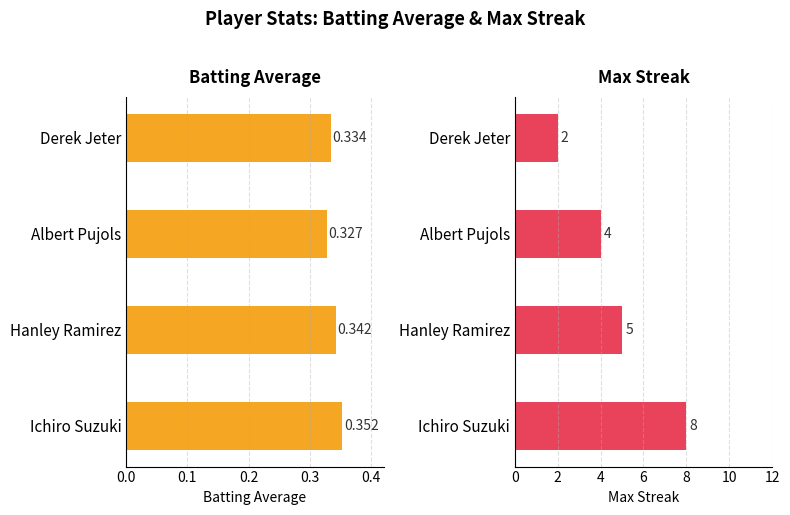

Which series has the widest spread of values?

Max Streak